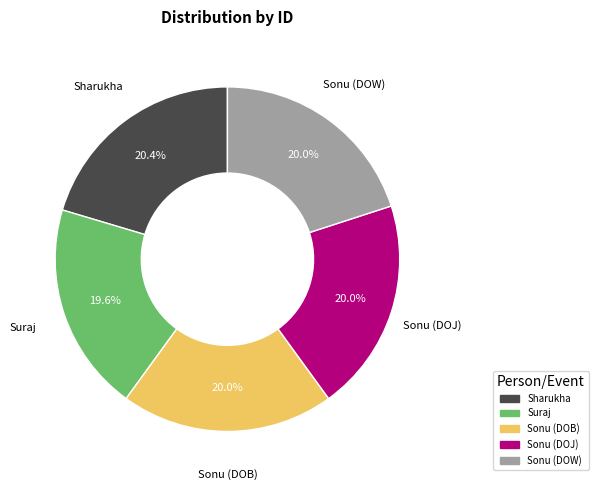

Does Sharukha account for over 50% of the chart?

No